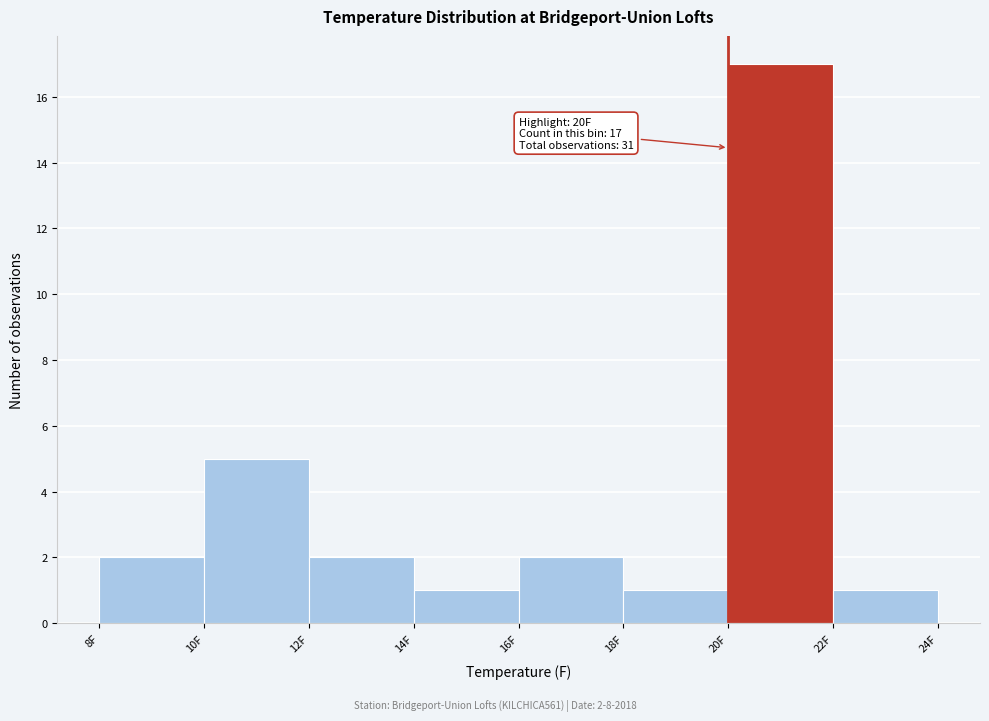

Which range on the x-axis has the tallest bar?

20 to 22